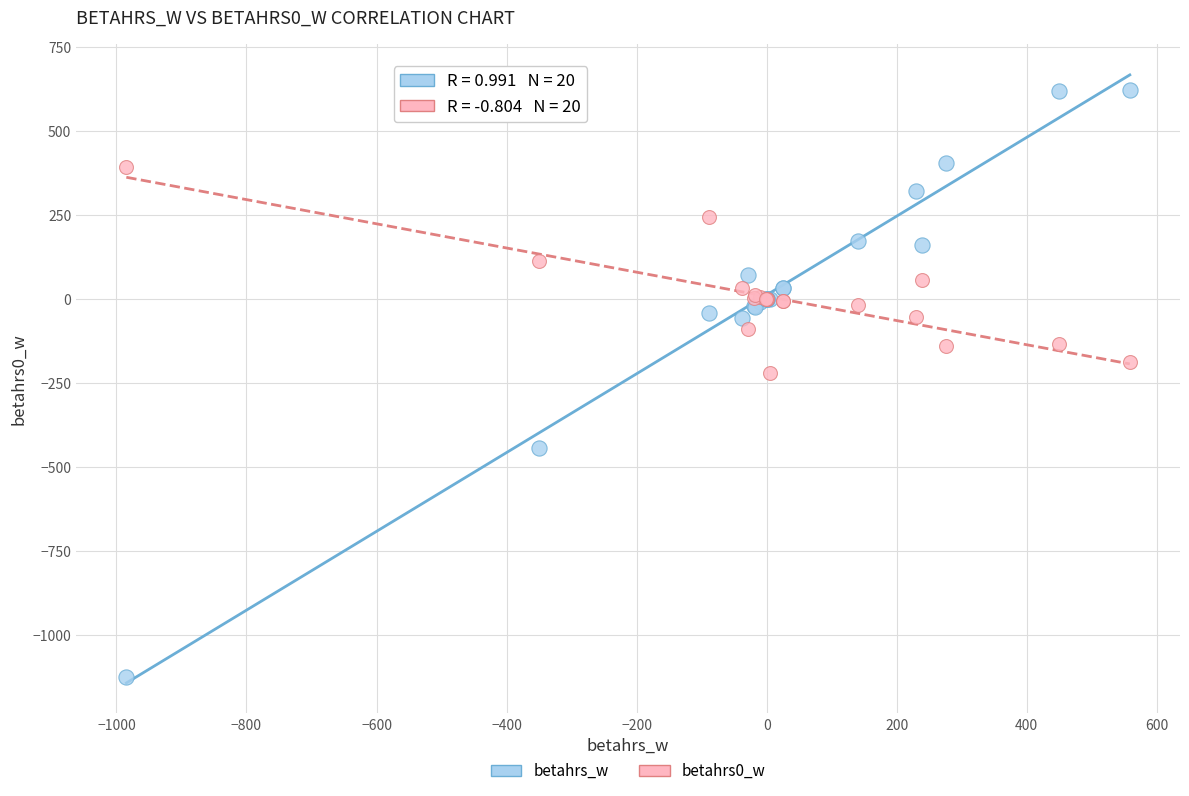

In the betahrs_w series, what Y value is closest to -251?

-442.9